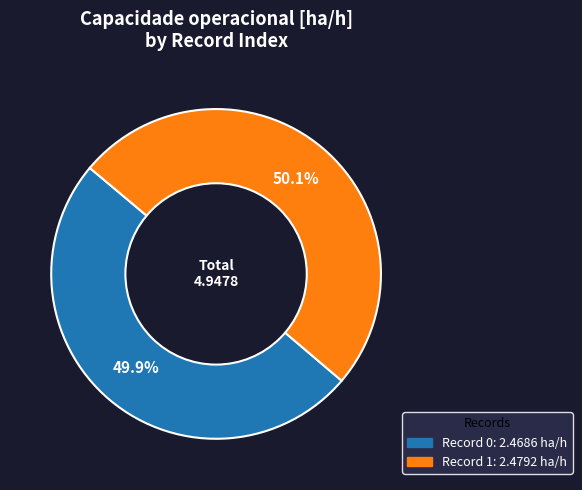

Does any single category account for the majority?

Yes